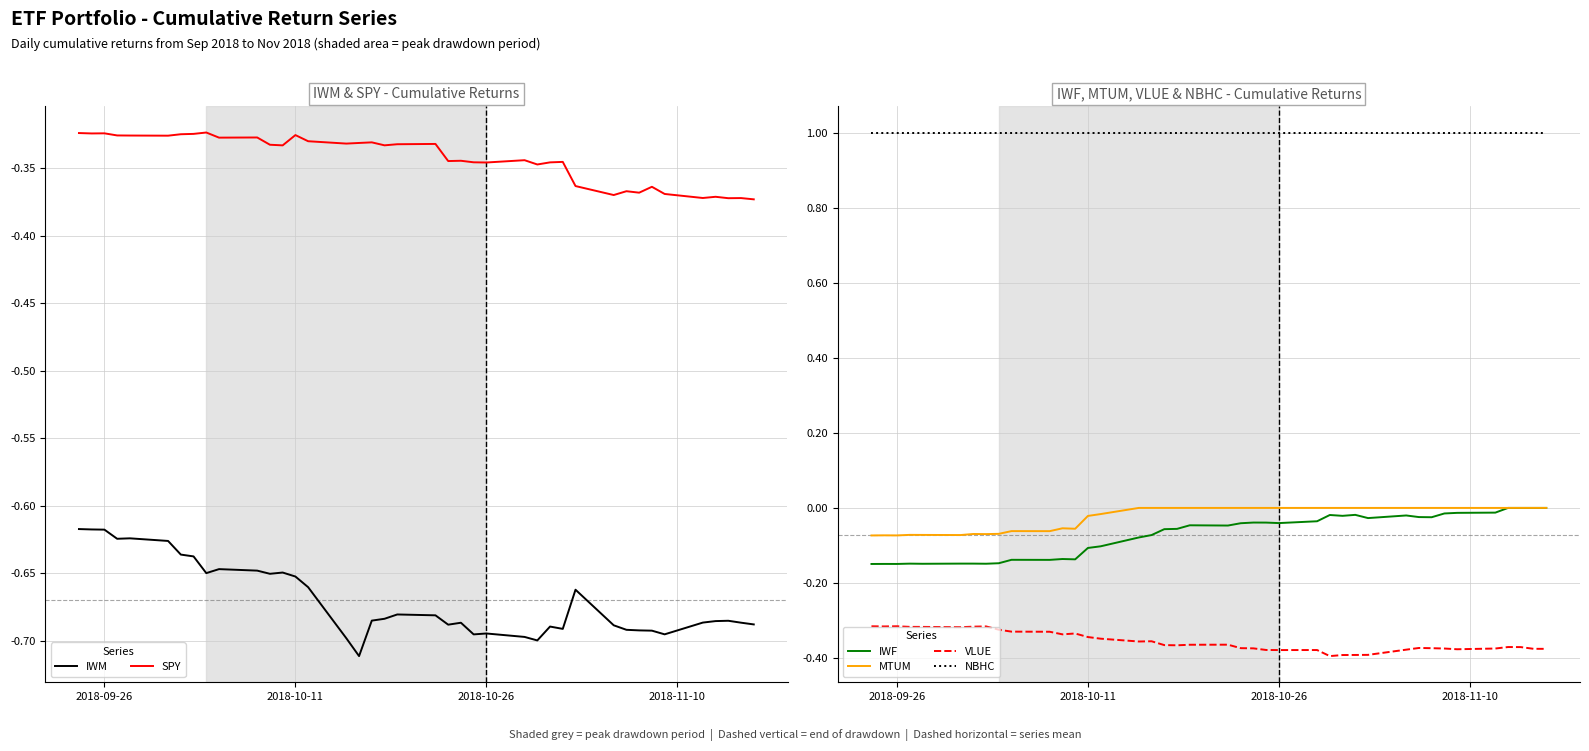

True or false: MTUM and IWF intersect in this chart.

False